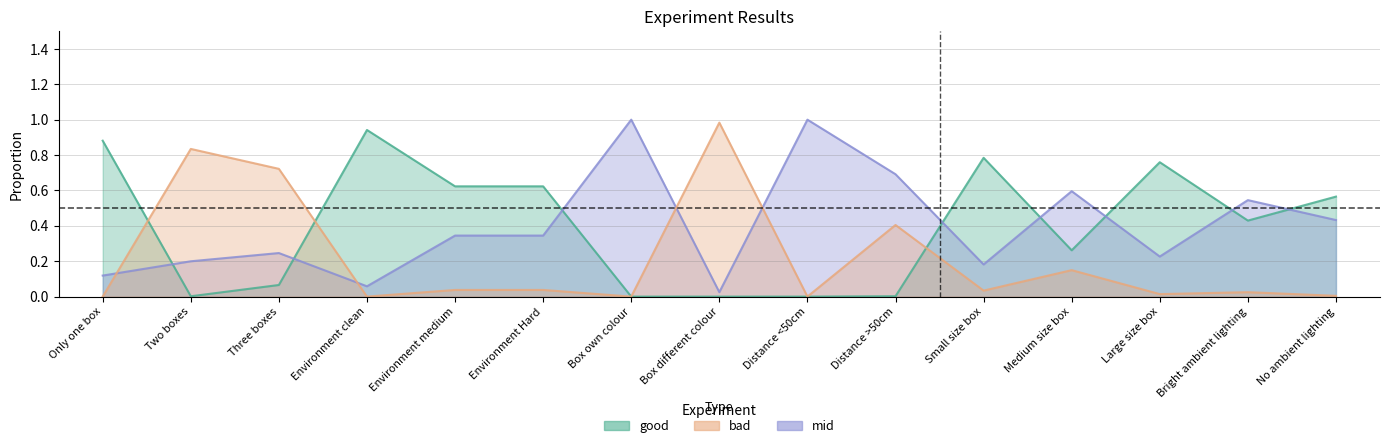

What is the total value across all series at Medium size box?

1.0